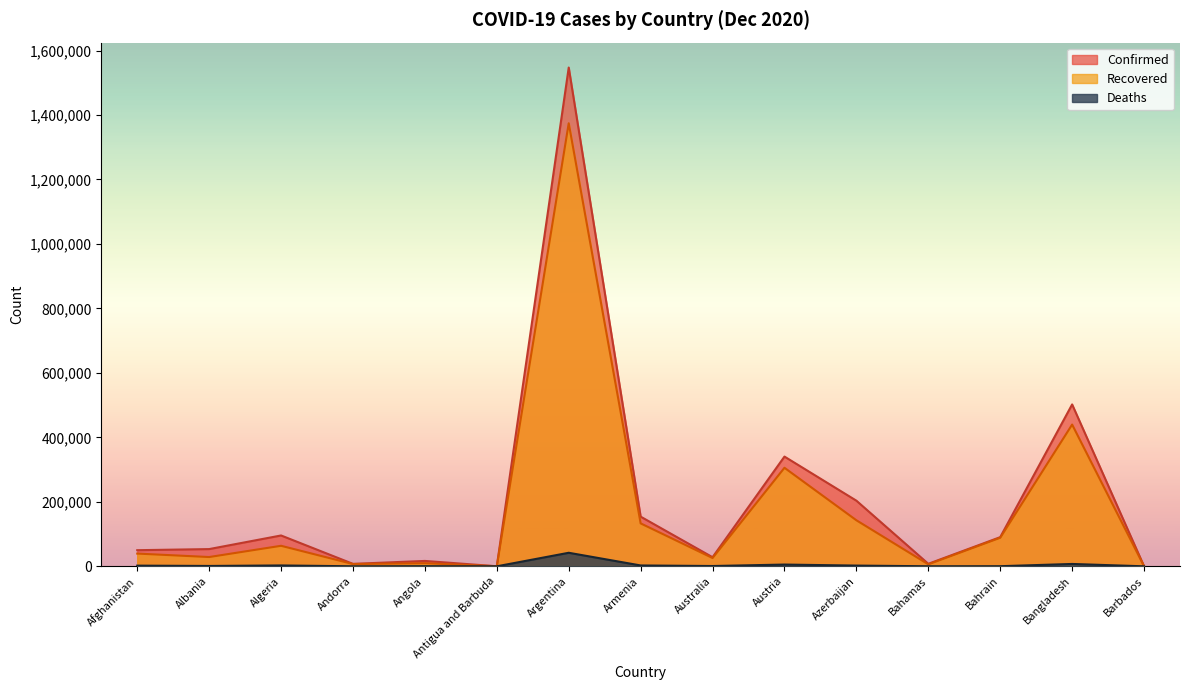

Is the value of Confirmed at Afghanistan greater than the value of Deaths at Bangladesh?

Yes